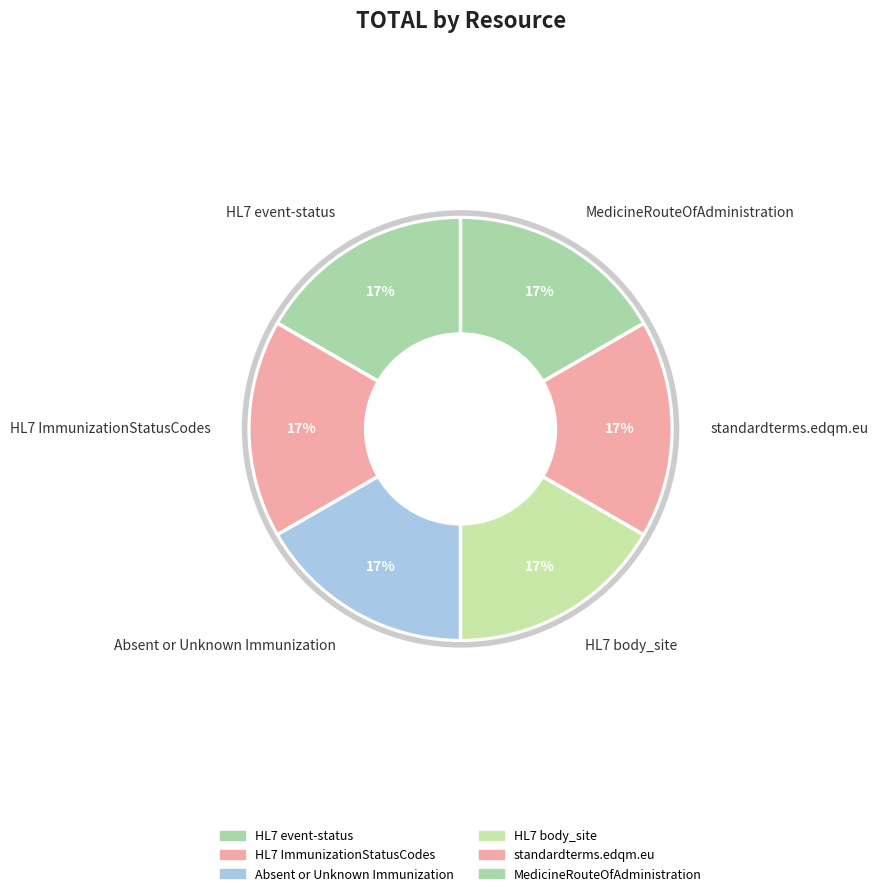

Does any single category account for the majority?

No